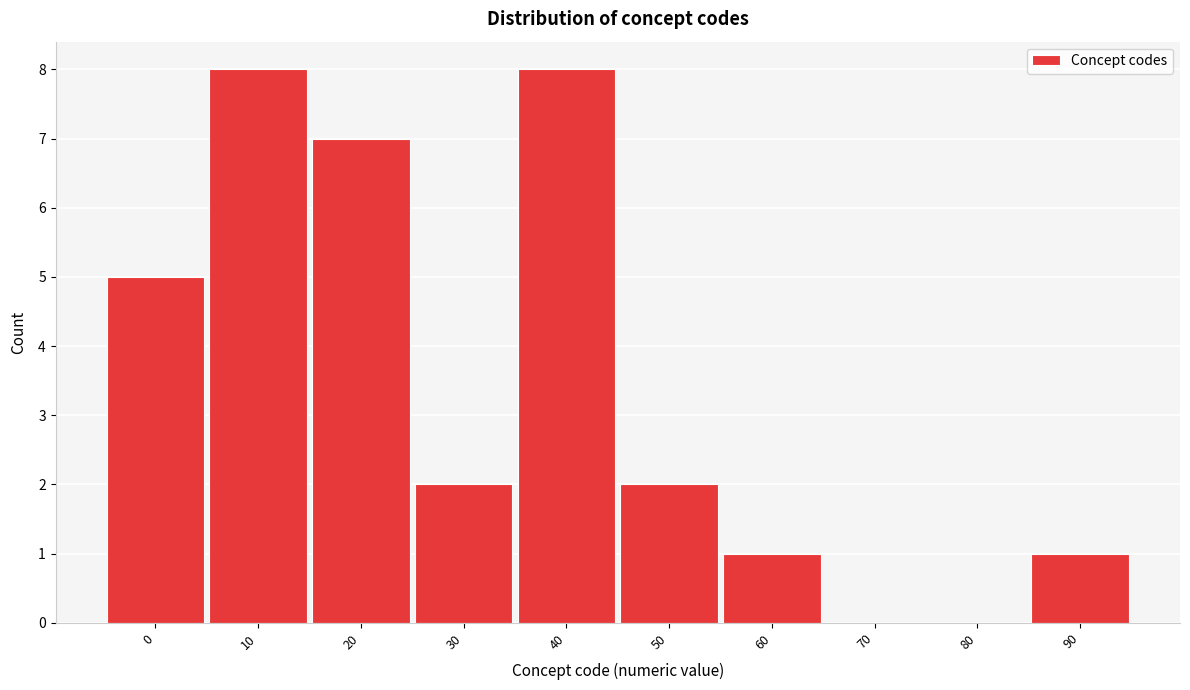

Reading left to right, transcribe all the data shown in this chart.

0=5	10=8	20=7	30=2	40=8	50=2	60=1	70=0	80=0	90=1